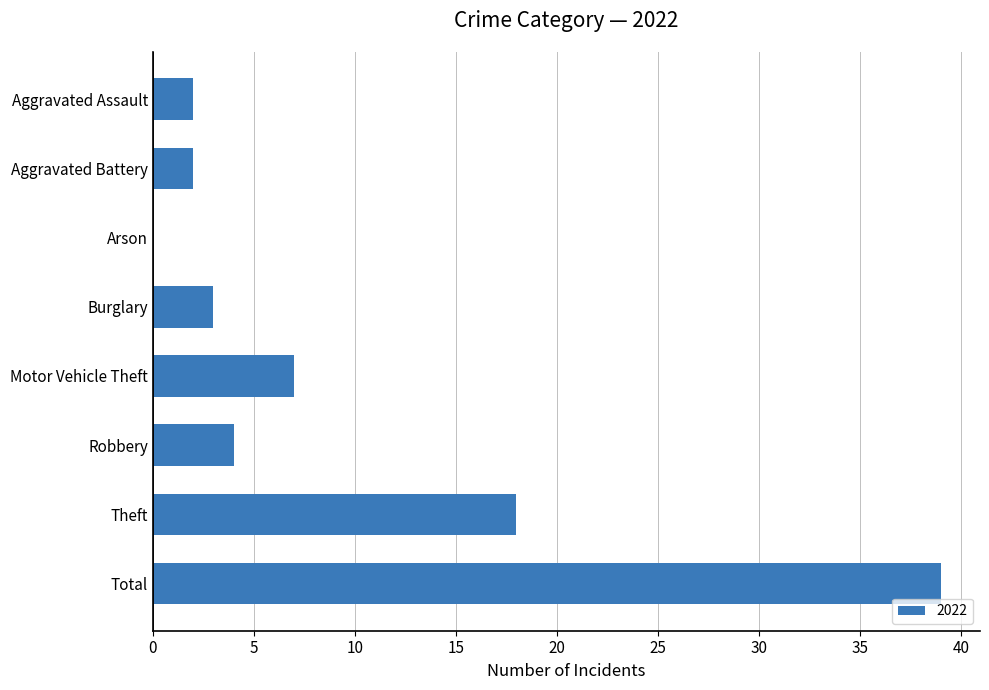

True or false: the data shows 18 at Arson.

False